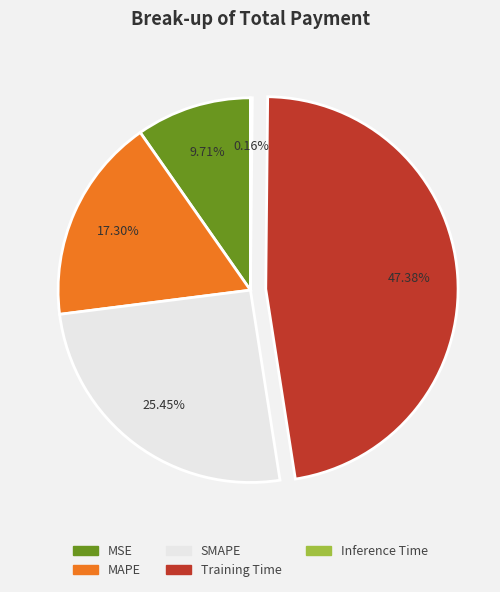

True or false: MAPE accounts for 7% of the total.

False